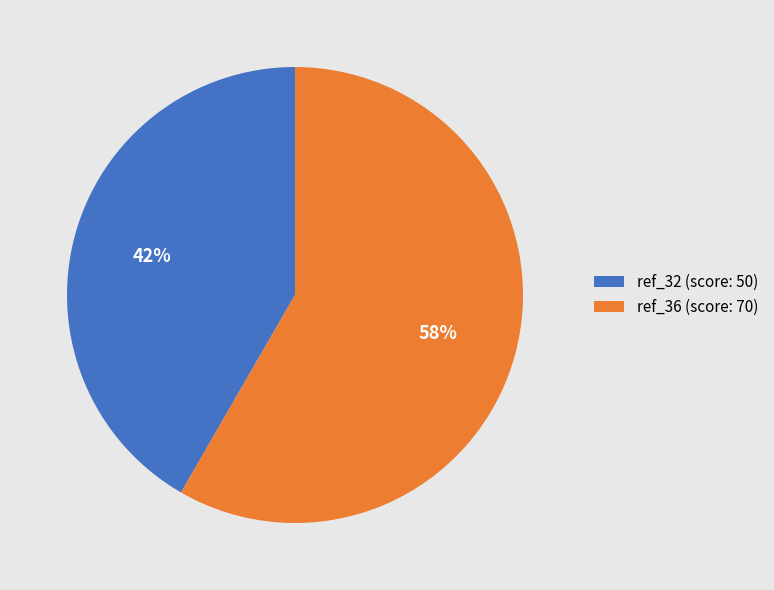

To the nearest percent, what is the combined percentage of ref_32 and ref_36?

100%